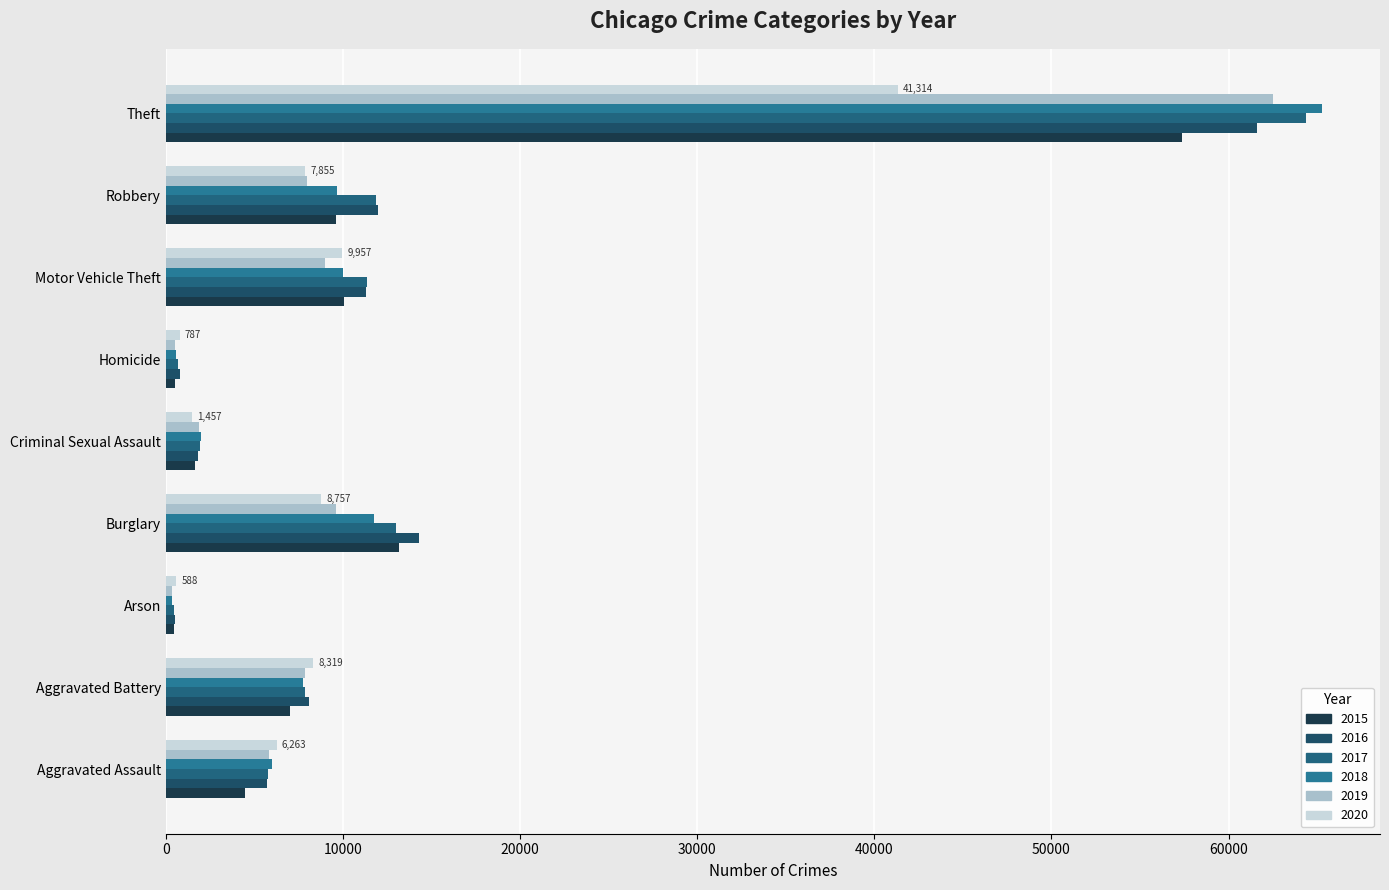

Which series has the largest range (max minus min)?

2018